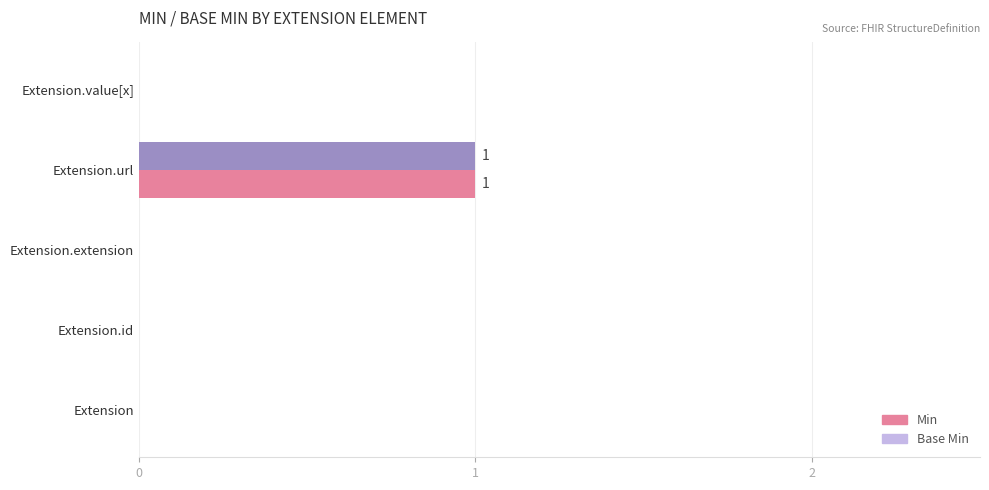

Which series has the largest total across all categories?

Min